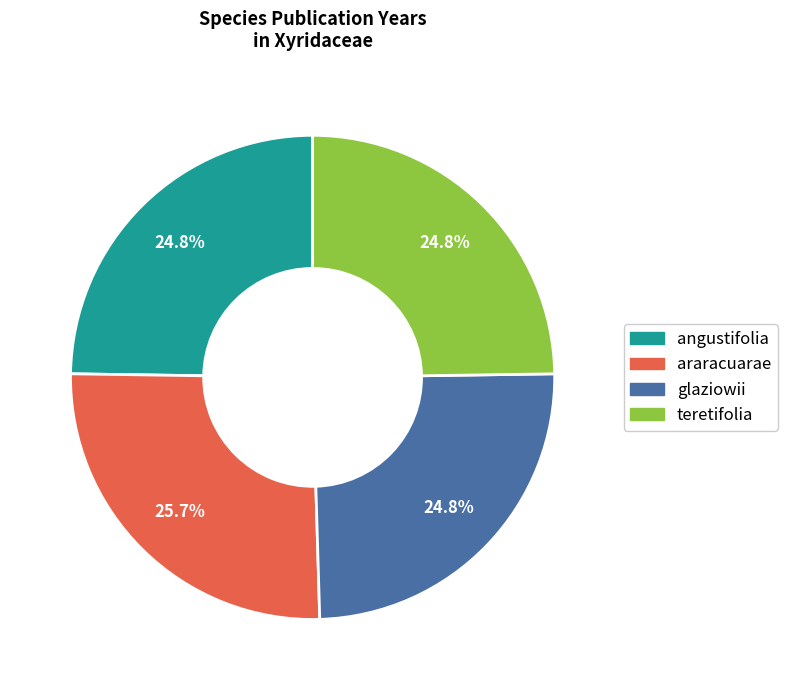

Is araracuarae the majority of the pie?

No